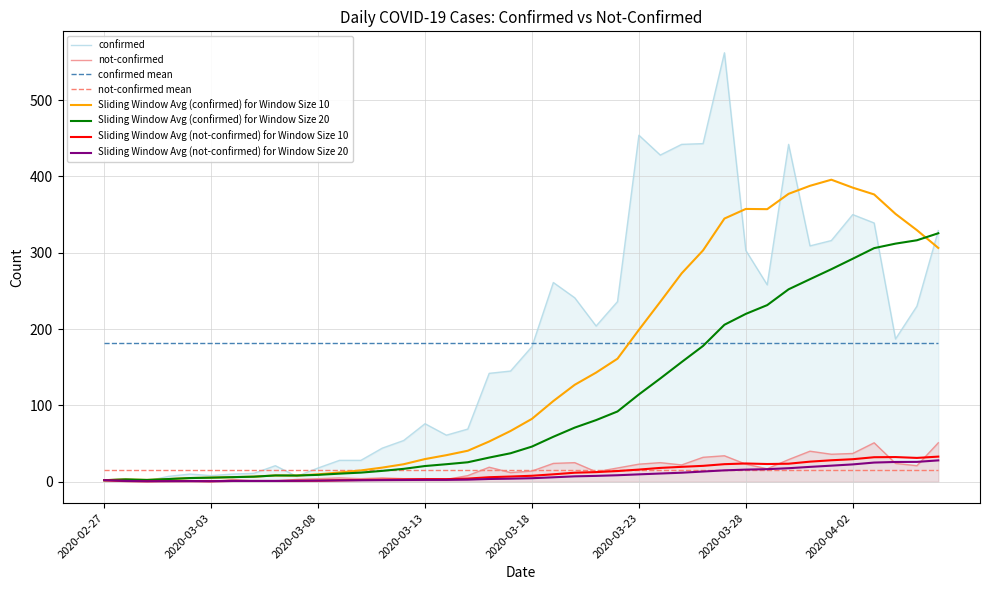

Which series has the largest total across all categories?

confirmed